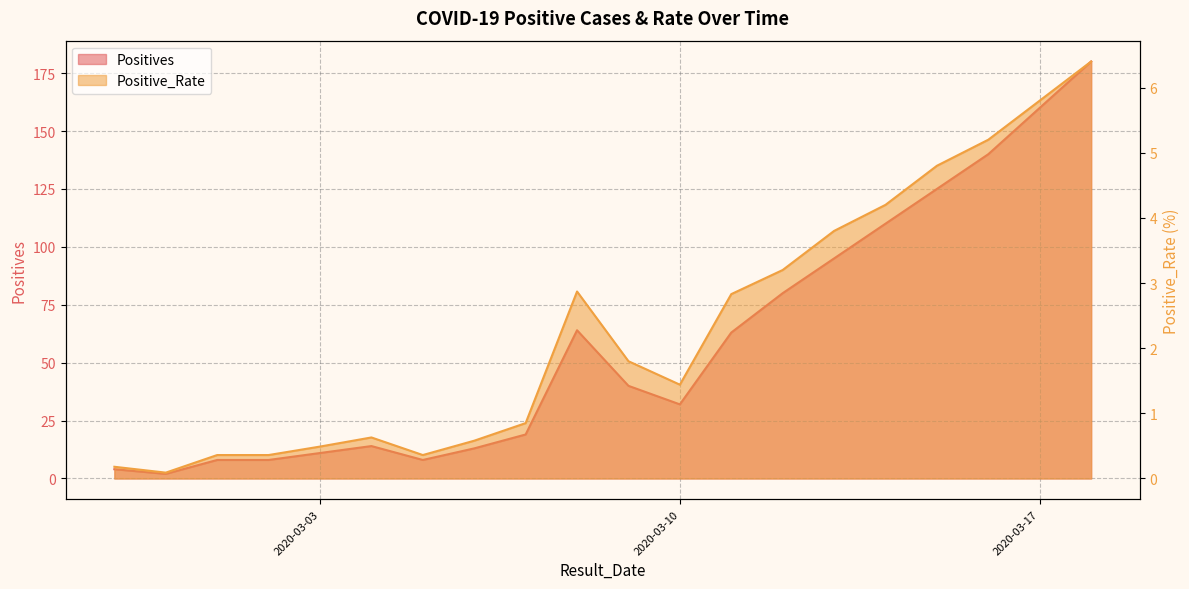

Reading left to right, extract all data points from this chart.

Positives: 4.0	2.0	8.0	8.0	11.0	14.0	8.0	13.0	19.0	64.0	40.0	32.0	63.0	80.0	95.0	110.0	125.0	140.0	160.0	180.0
Positive_Rate: 0.2	0.1	0.4	0.4	0.5	0.6	0.4	0.6	0.8	2.9	1.8	1.4	2.8	3.2	3.8	4.2	4.8	5.2	5.8	6.4